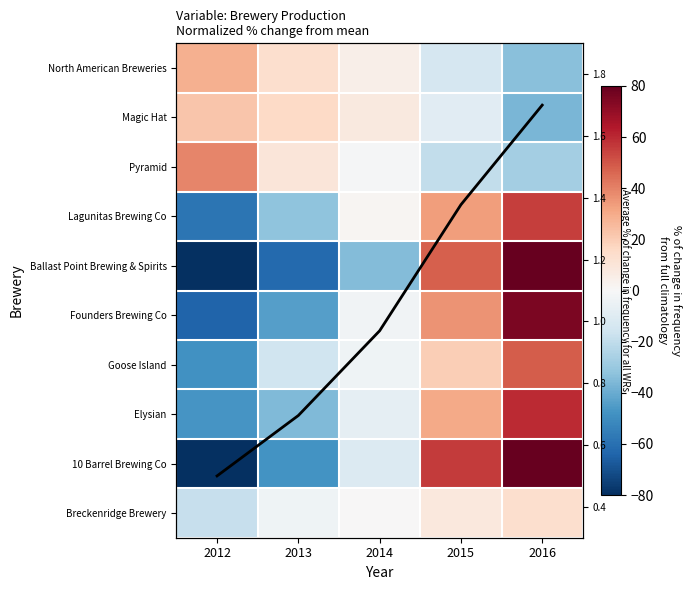

The Ballast Point Brewing & Spirits series shows -62.1 at 2013. True or false?

True